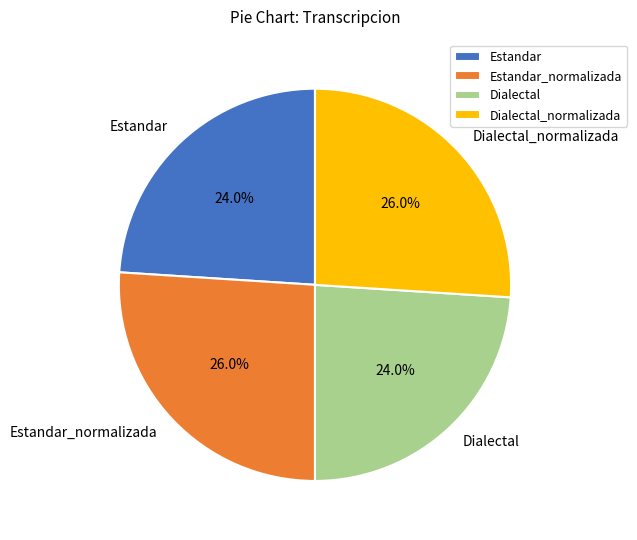

Approximately how many times larger is the value at Dialectal compared to Dialectal_normalizada?

0.9